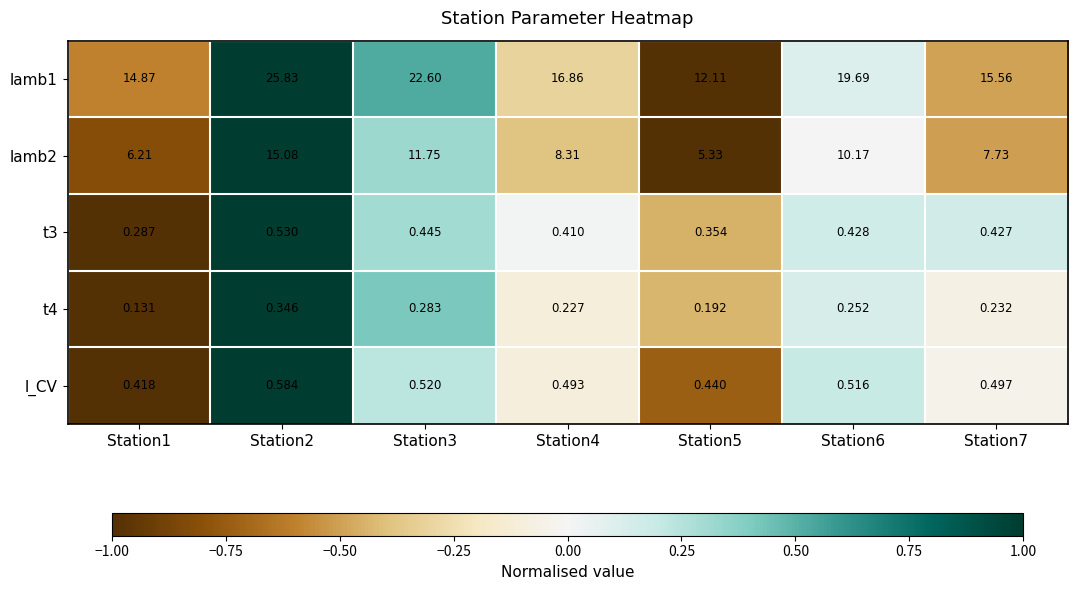

Is the value of l_CV at Station4 greater than the value of lamb2 at Station2?

No